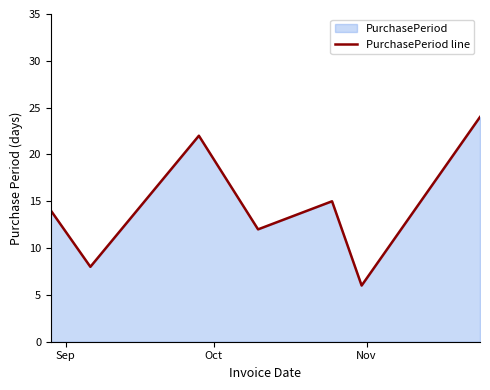

How many interior local peaks (higher than both neighbors) does the data have?

2